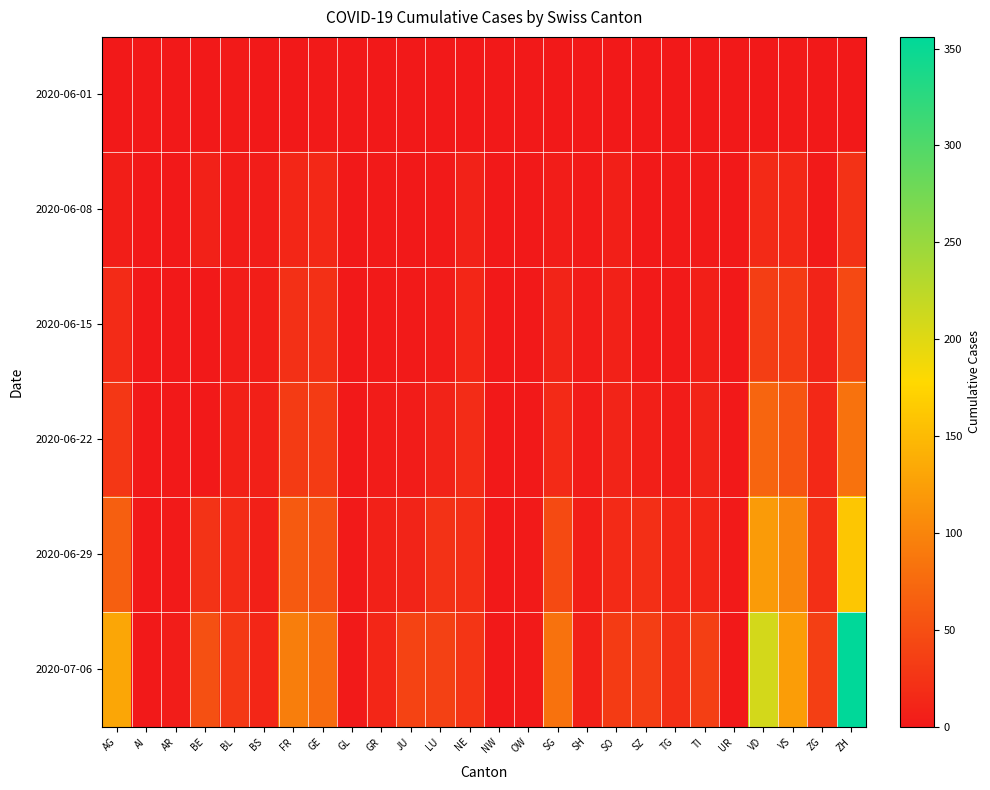

What is the total value across all series at ZG?

83